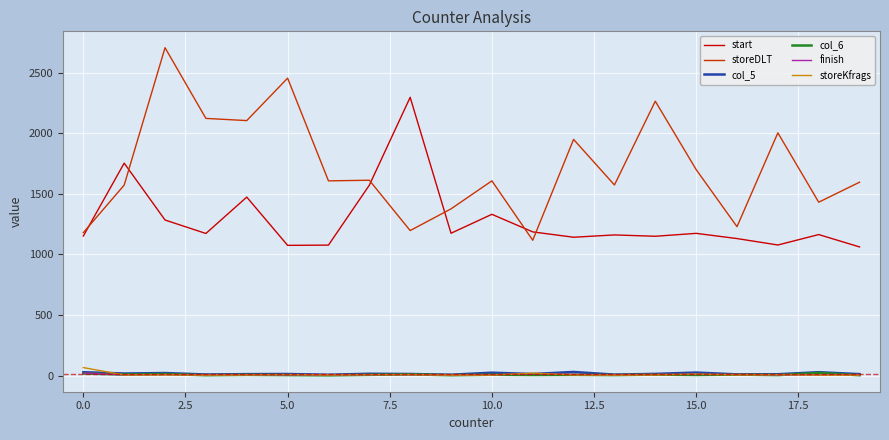

Does the chart have visible grid lines?

Yes